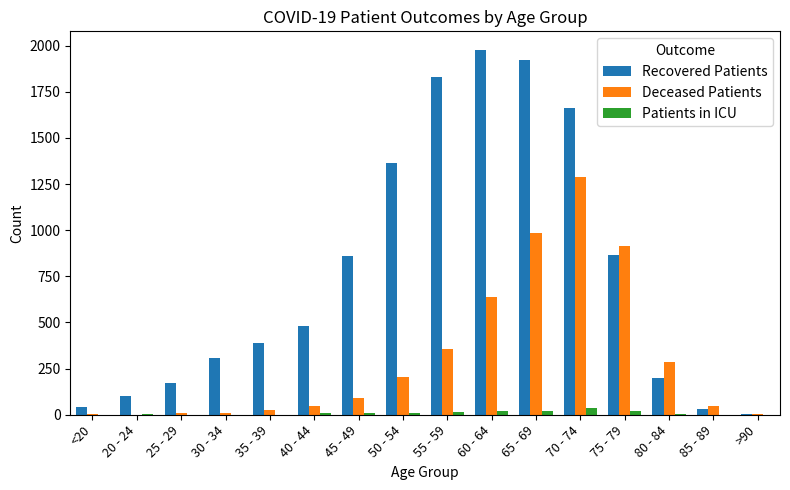

Count the number of data series in this chart.

3